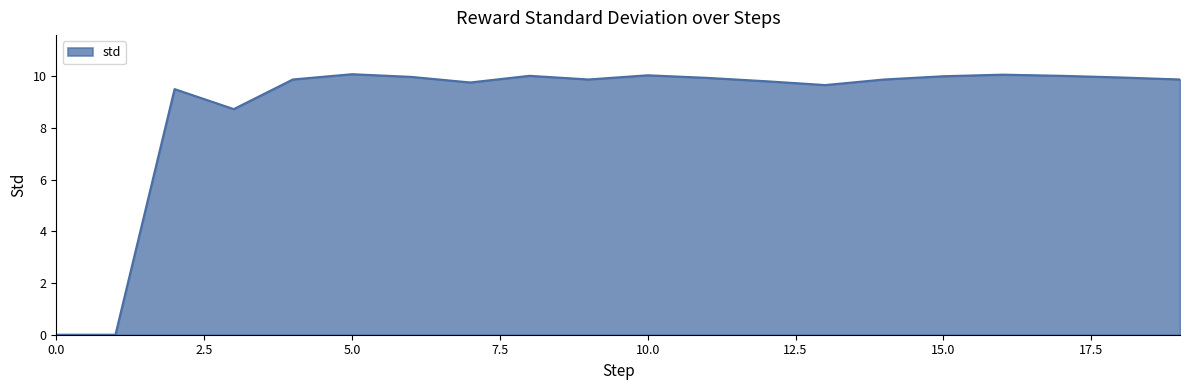

What is the difference between the second highest and minimum values?

10.1